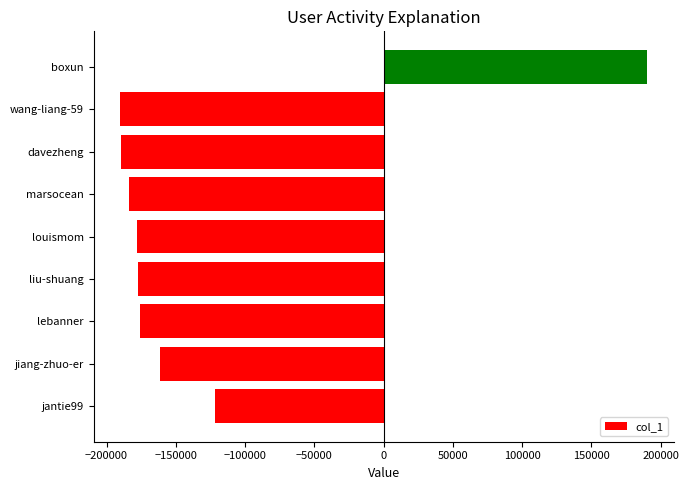

What is the change in value from liu-shuang to davezheng?

-12521